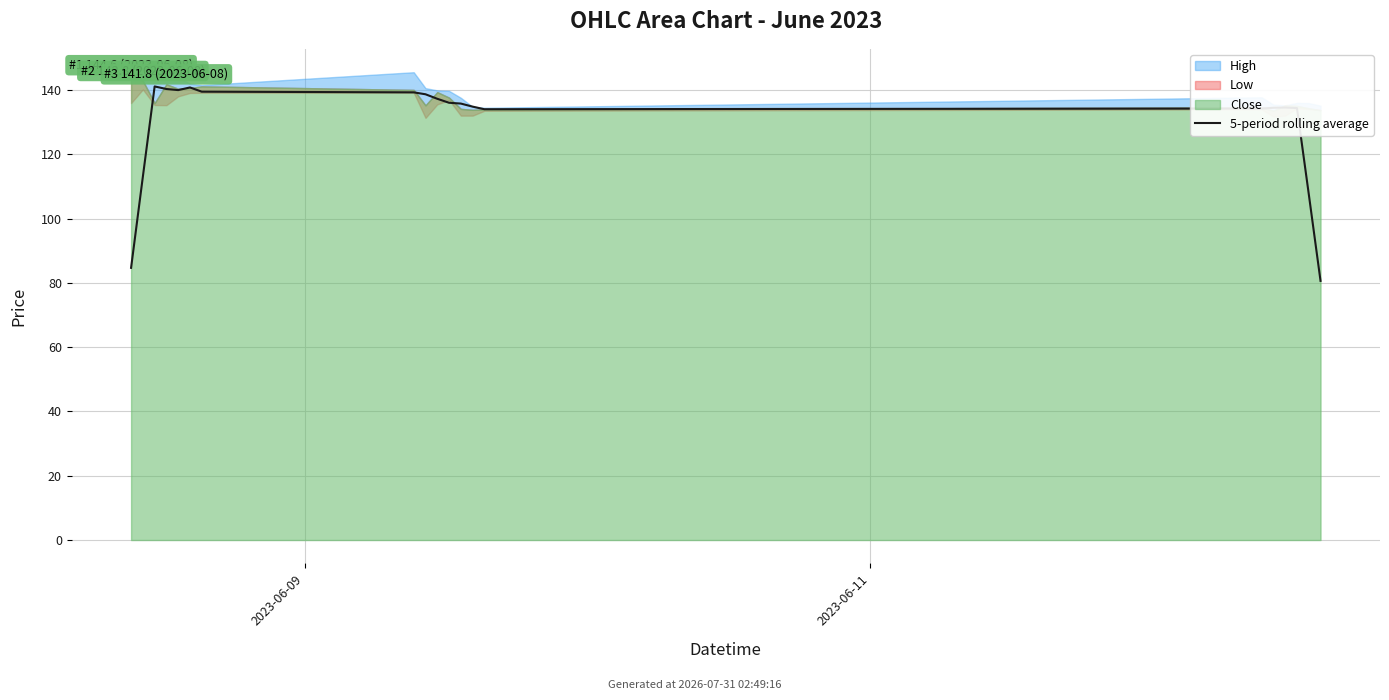

Where does the data first go above 135?

2